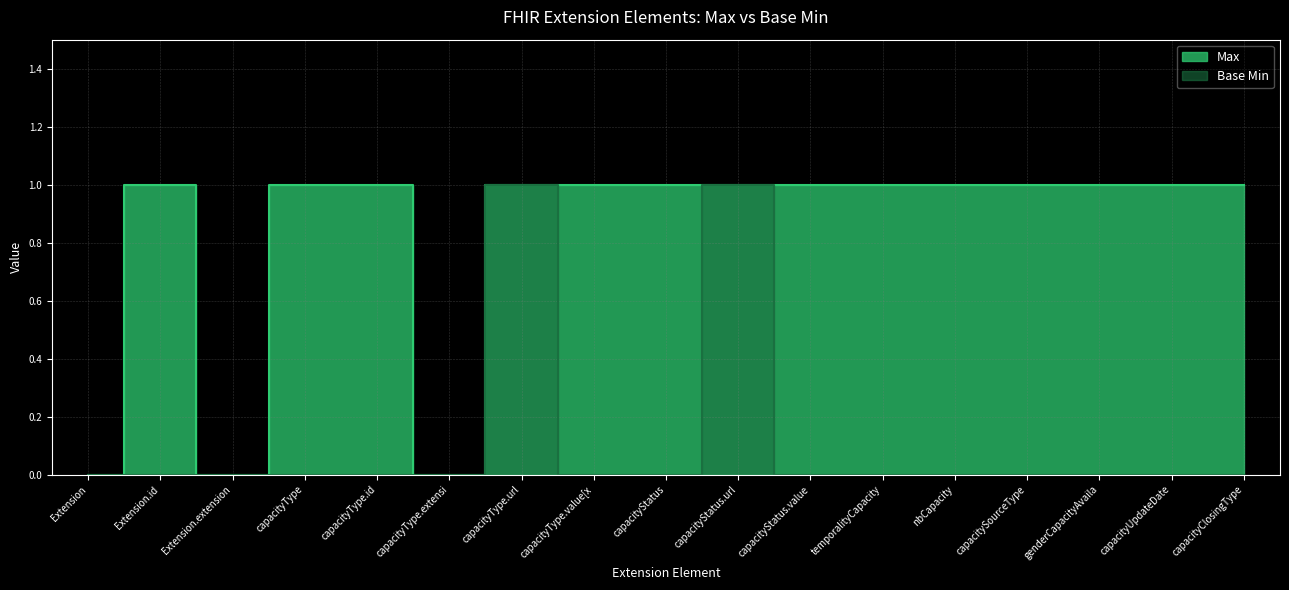

At which label is Base Min closest to 0?

Extension